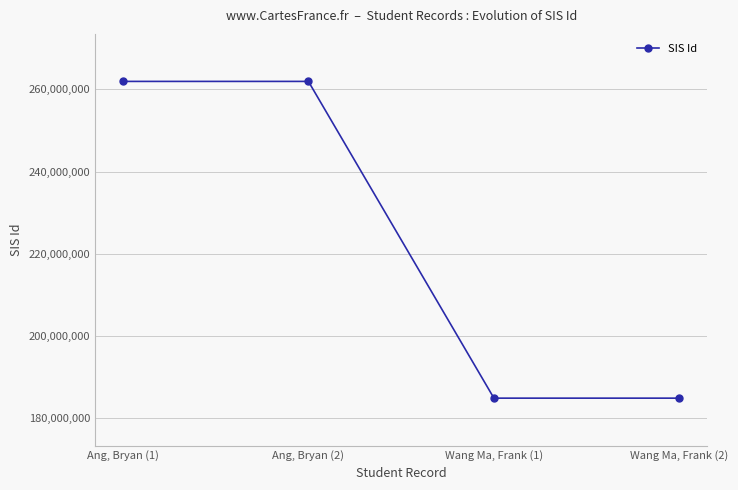

Count the number of data series in this chart.

1